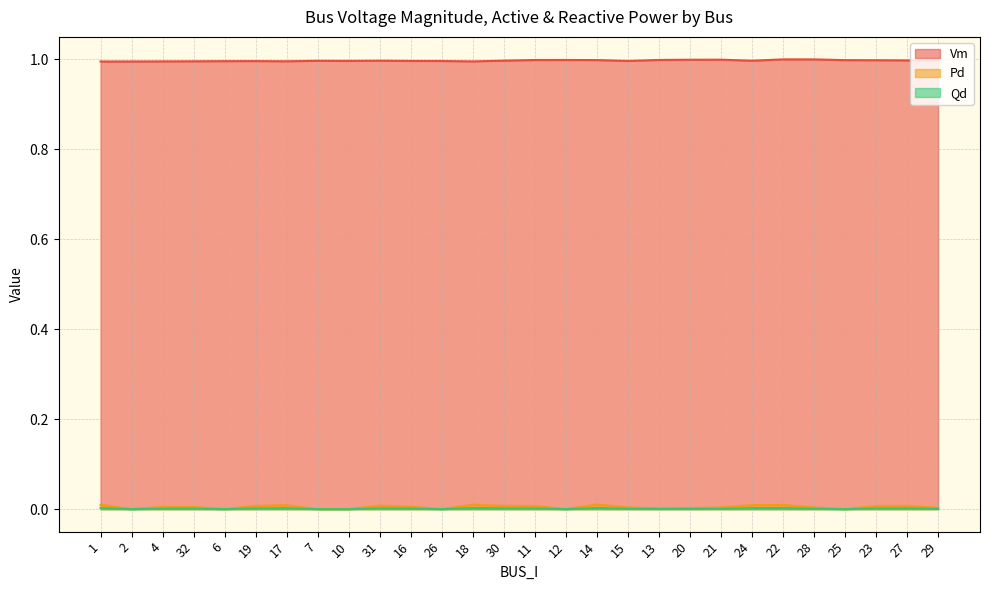

What is the label of the 18th point from the left?

15